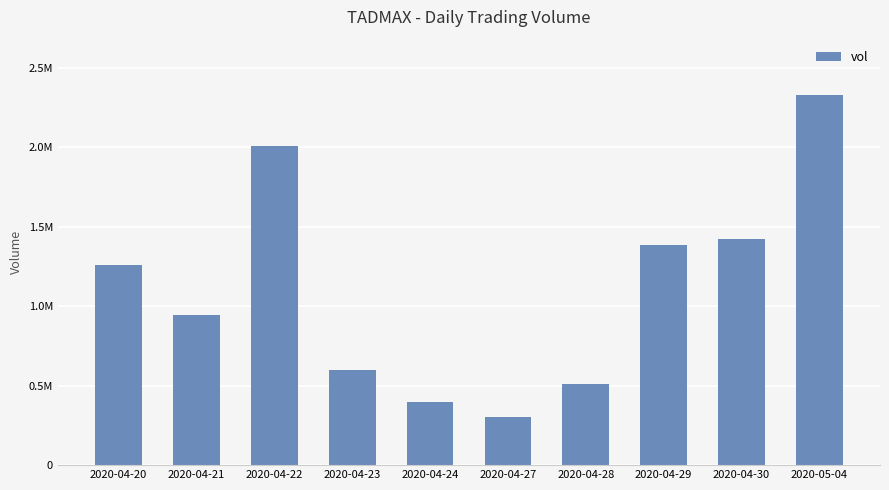

How many data points are above 1260700?

4